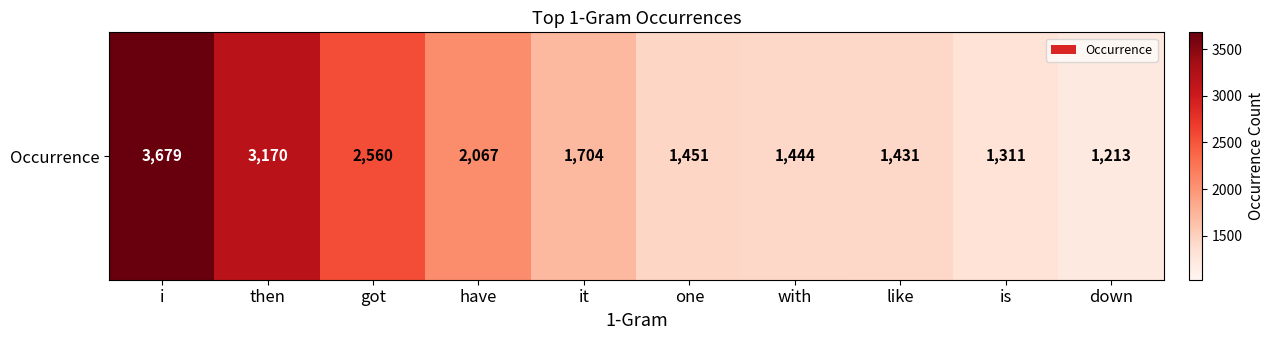

Rank the categories by value from lowest to highest.

down, is, like, with, one, it, have, got, then, i